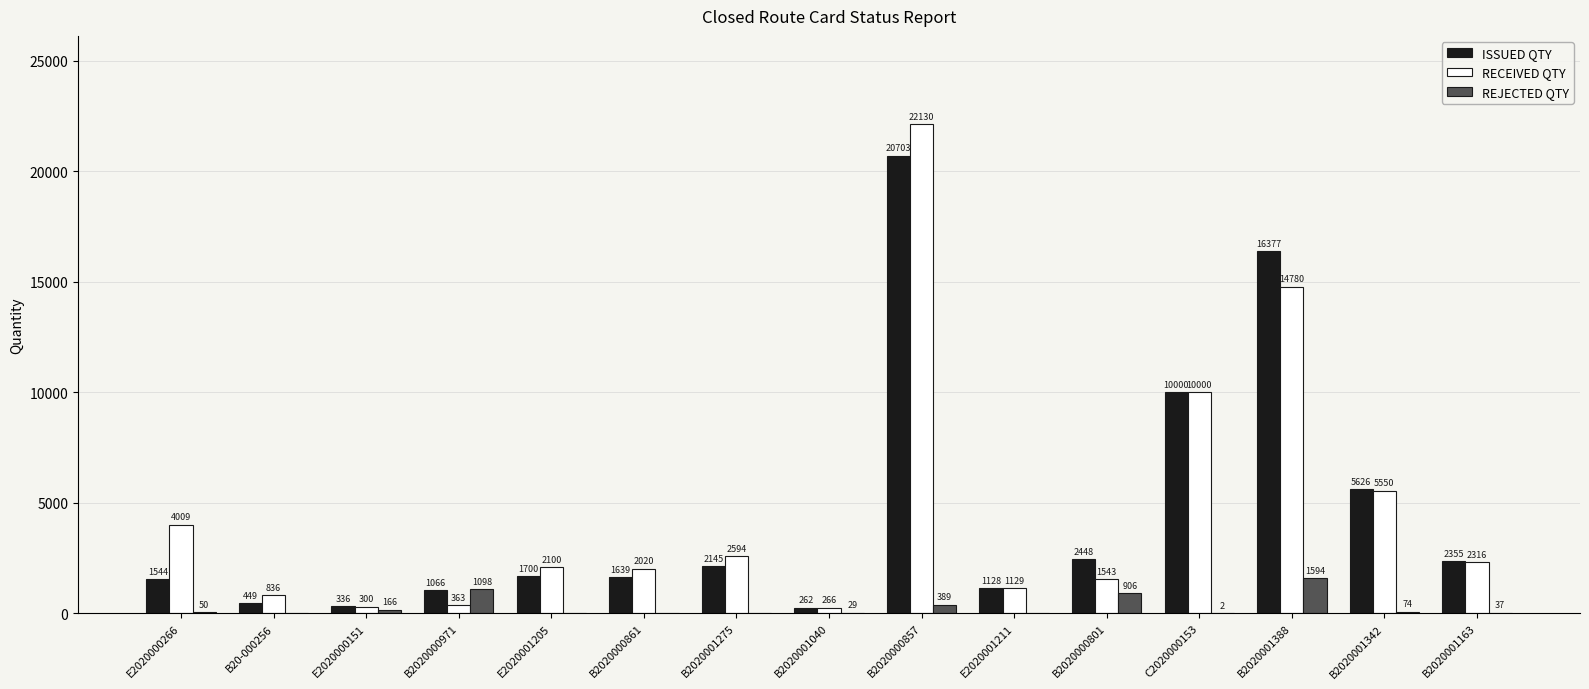

What is the maximum value shown in the chart?

22130